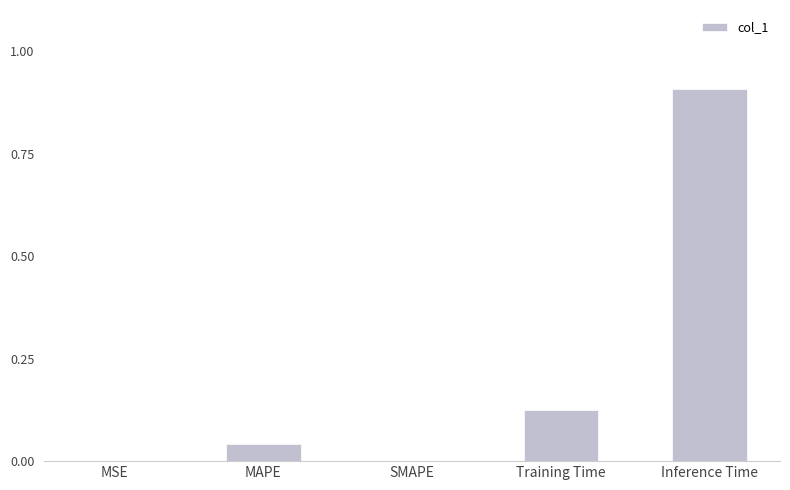

What is the maximum value shown in the chart?

0.9